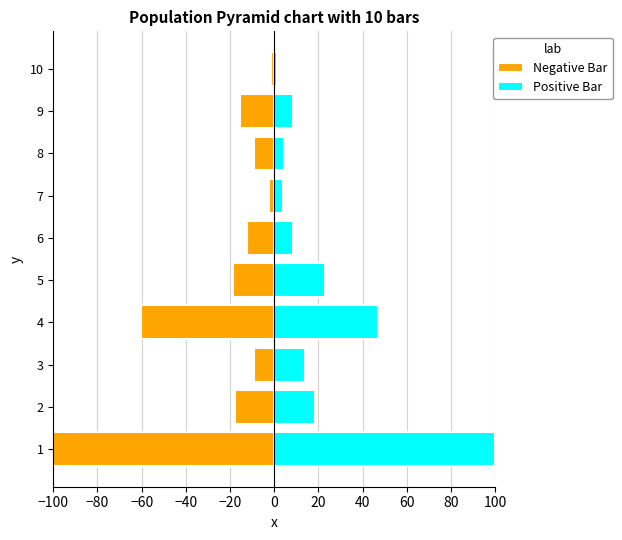

Which series has the widest spread of values?

Positive Bar